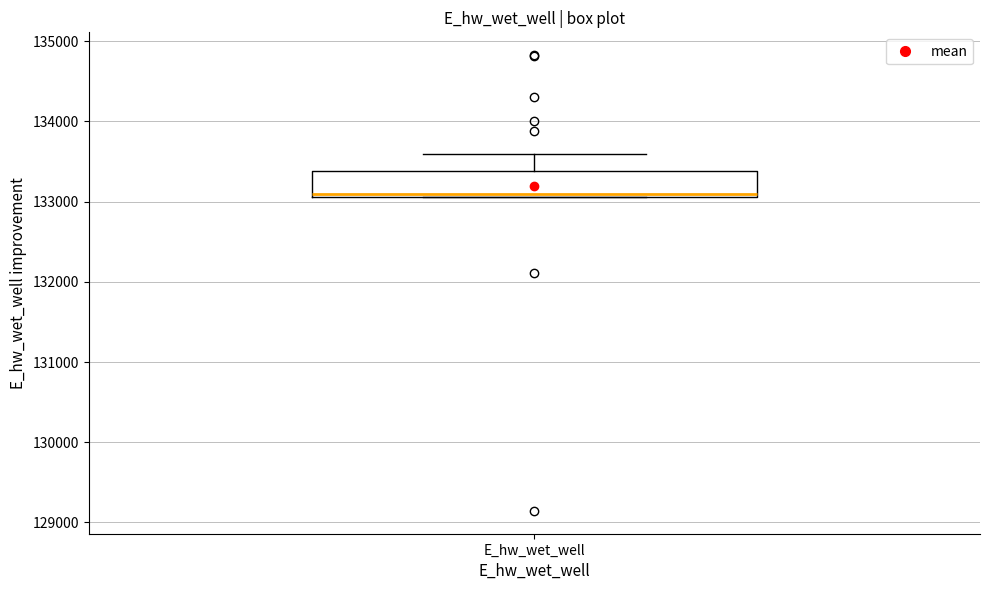

Read this box plot against the y-axis: the position of the median line, the range covered by the box, and the ends of both whiskers. The values are not printed on the chart, so give them approximately, as read against the axis.

median 133100 (just above the box's lower edge), box 133100 to 133400, whiskers 133100 to 133600